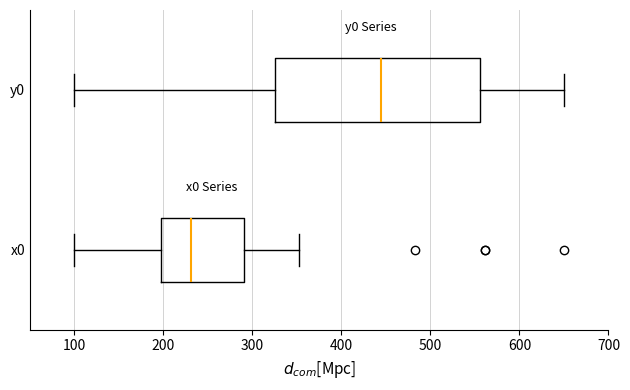

Reading bottom to top, read every box against the x-axis: the position of its median line, the range the box covers, and the ends of its whiskers. The values are not printed on the chart, so give them approximately, as read against the axis.

x0: median 230, box 200 to 290, whiskers 100 to 350
y0: median 440, box 330 to 560, whiskers 100 to 650